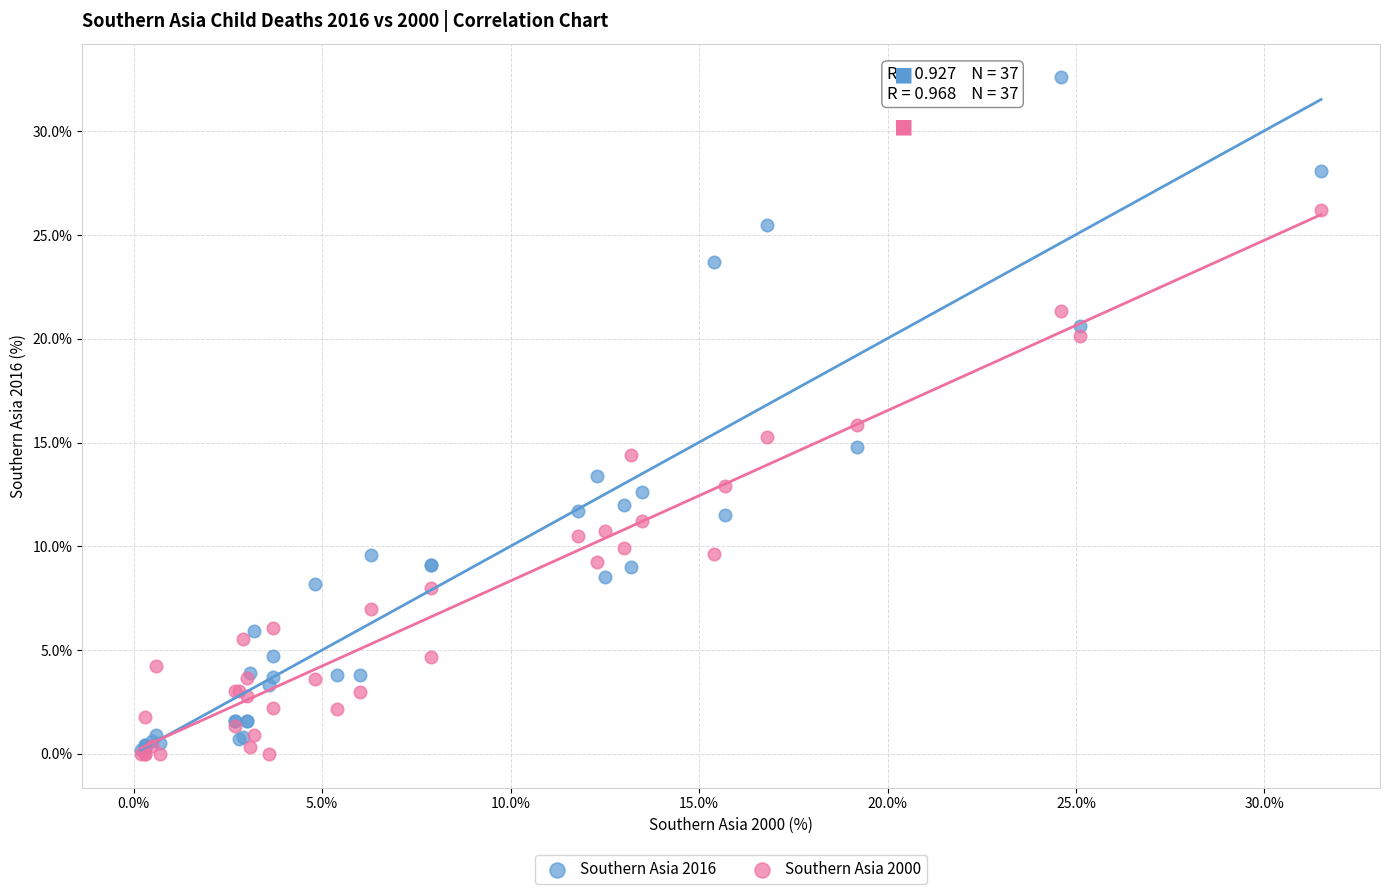

What are all the series names shown in the legend?

Southern Asia 2016, Southern Asia 2000